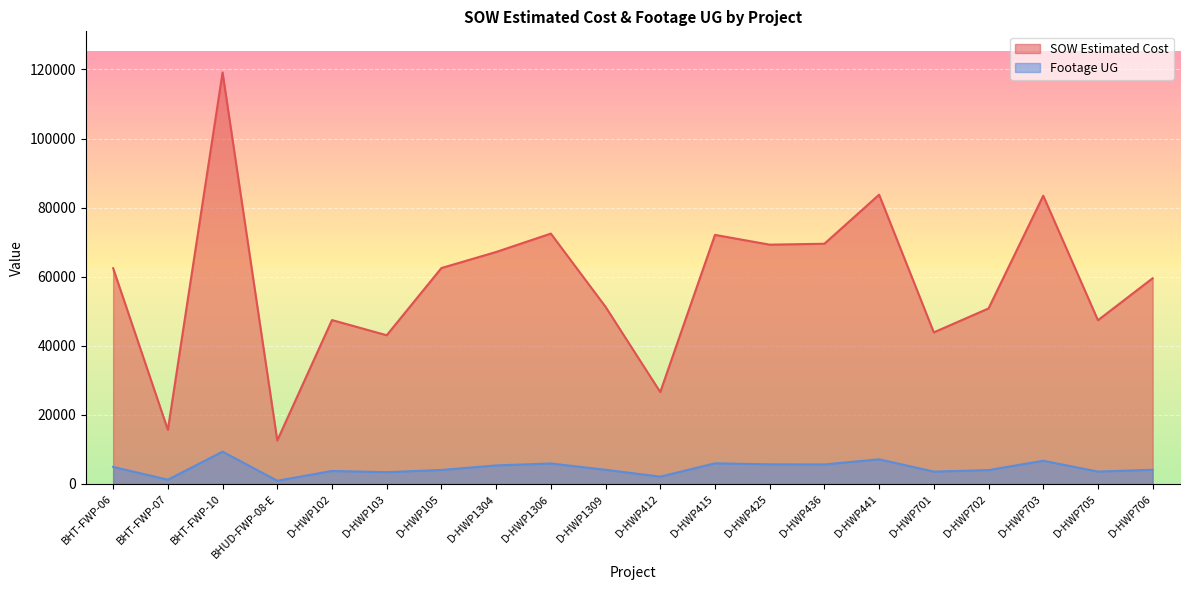

Which series has the largest total across all categories?

SOW Estimated Cost